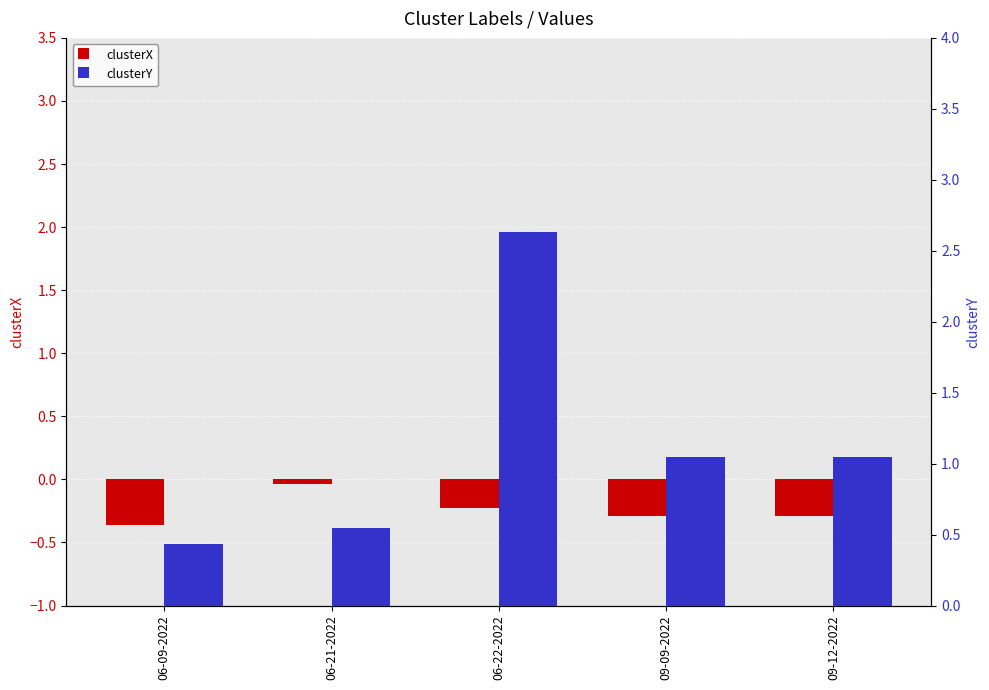

Is it true that clusterX equals -0.2 at 09-09-2022?

False